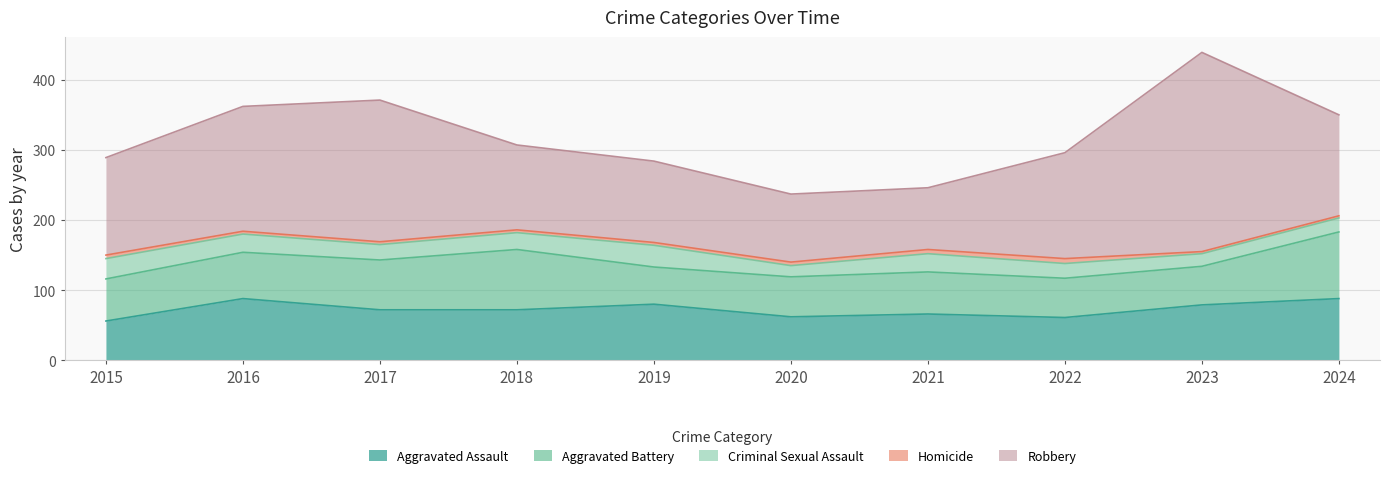

Which series has the largest range (max minus min)?

Robbery